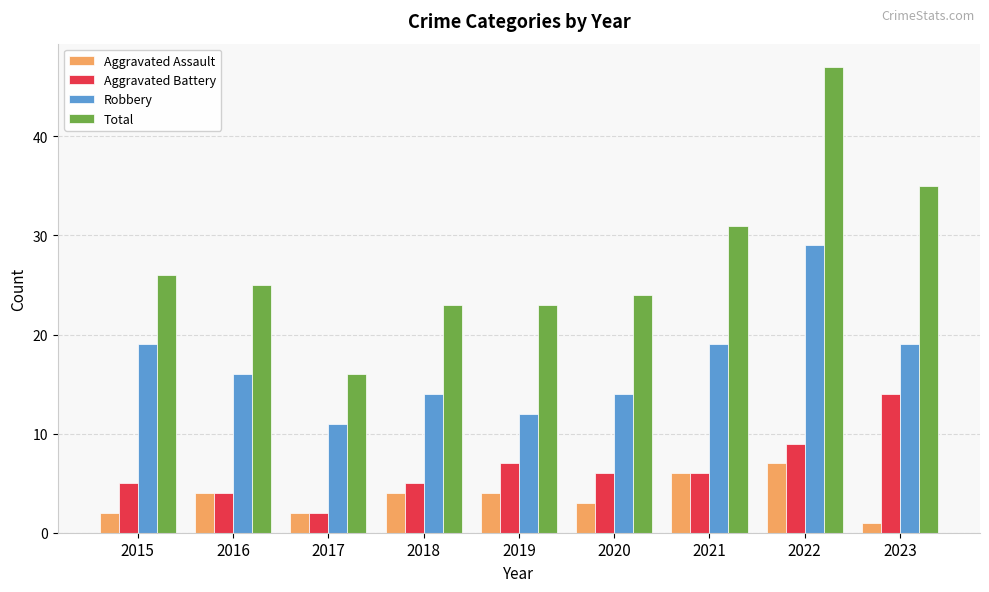

What is the approximate value of Aggravated Assault at 2023?

1